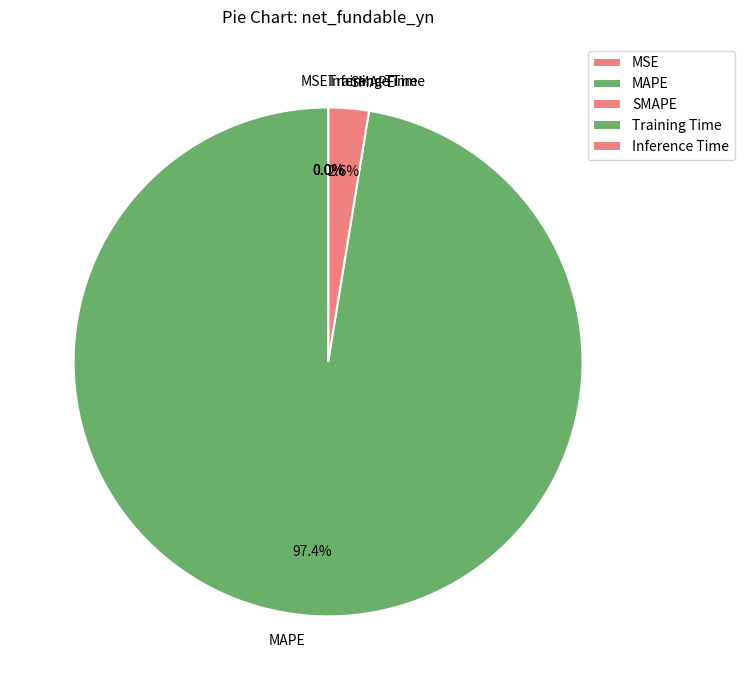

To the nearest percent, what portion does SMAPE represent?

3%